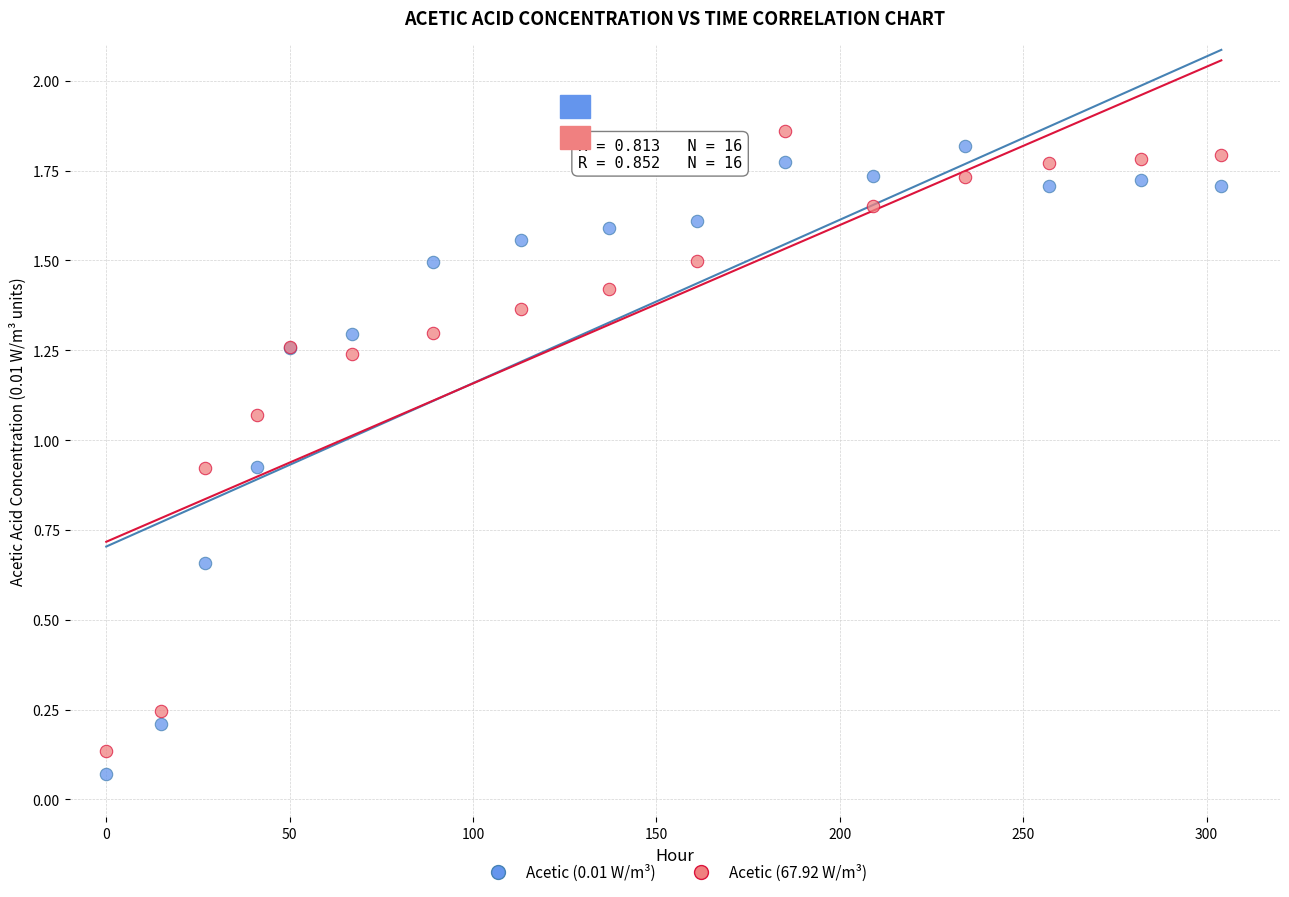

What is the X range (max minus min) for the scatter plot?

304.0